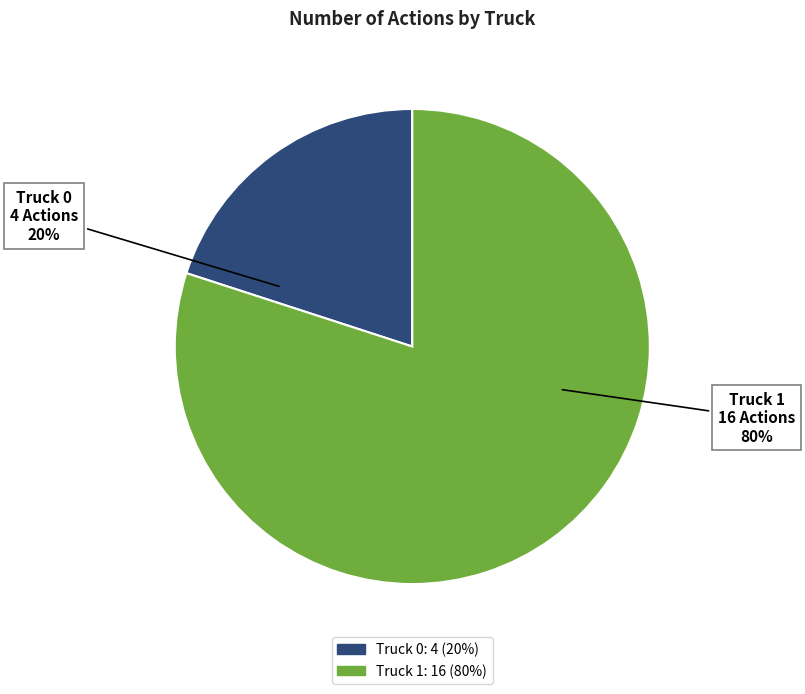

The Truck 1 slice represents 92% of the pie. True or false?

False